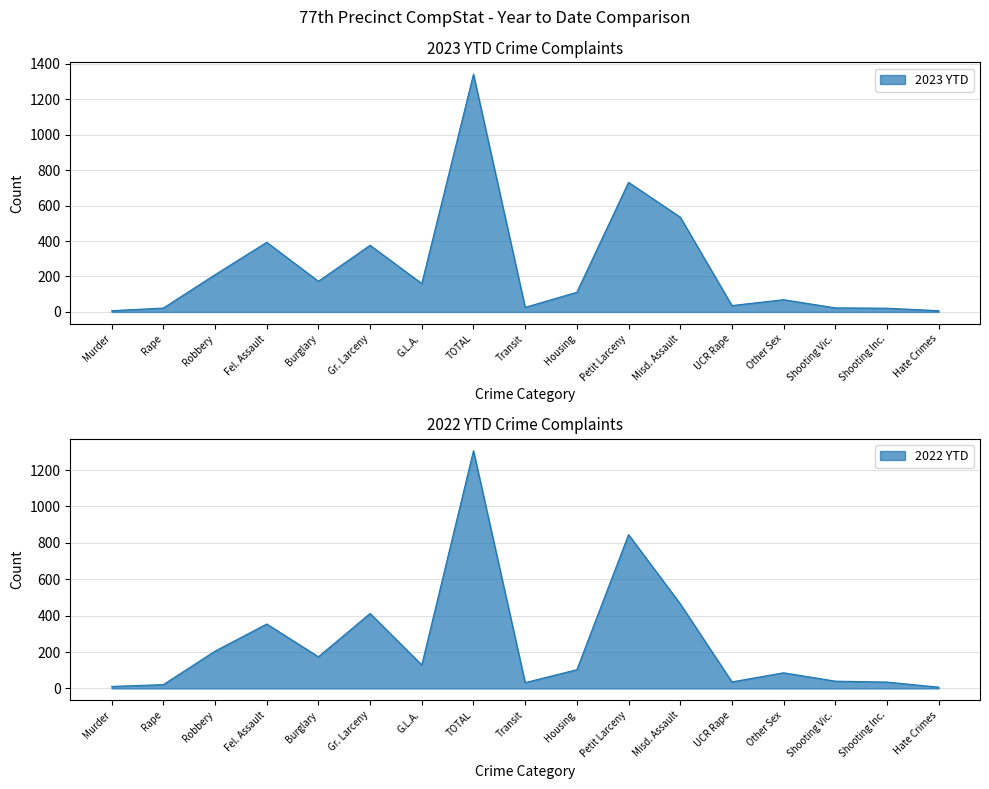

How many intersections are there between 2023 YTD and 2022 YTD?

7